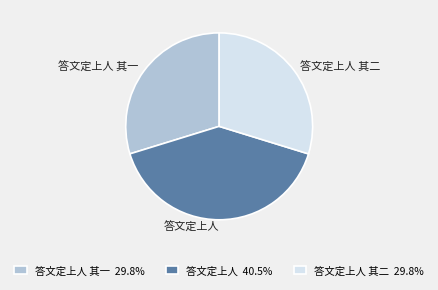

Count the number of slices in the pie.

3